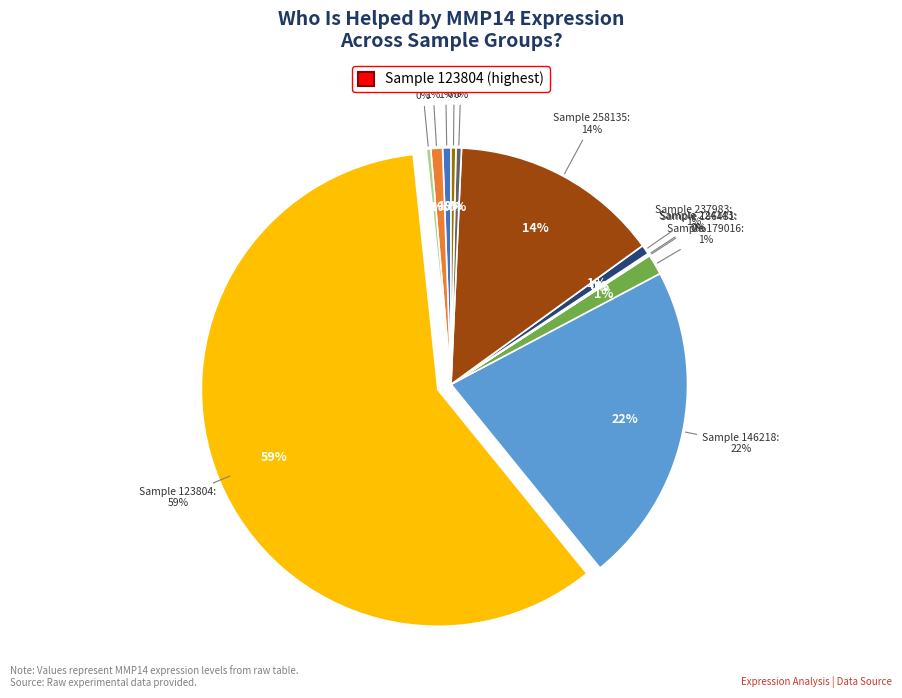

Is it true that 186481 is 0% of the pie?

True